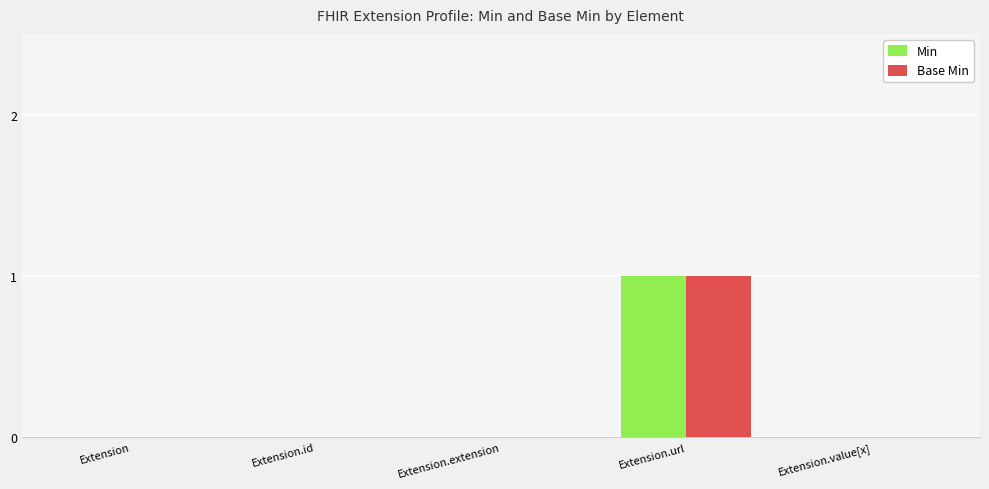

True or false: Base Min has a value of -1 at Extension.id.

False